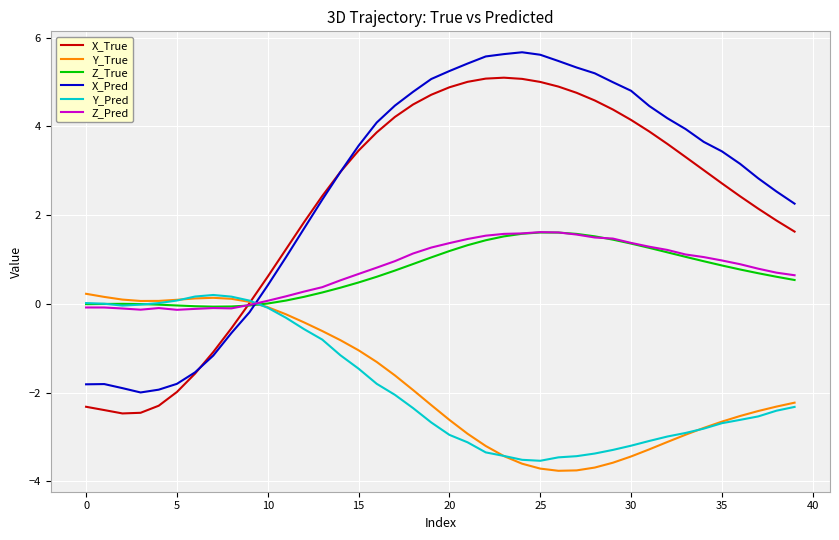

True or false: Z_True and X_Pred cross at least once.

True